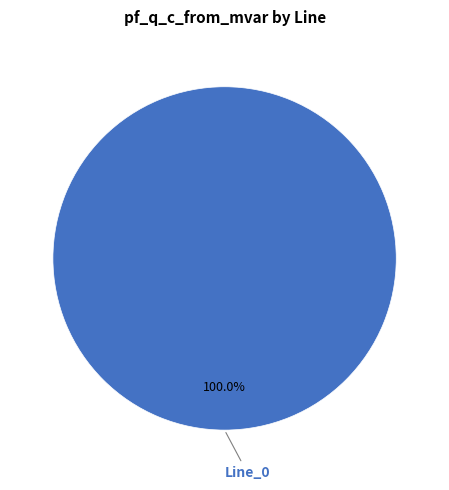

Does any single category account for the majority?

Yes